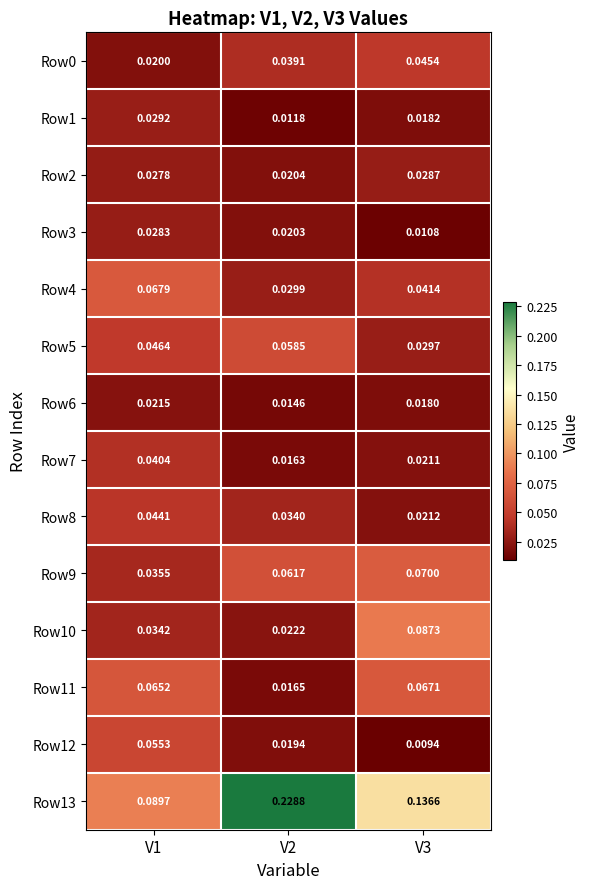

Which series has the largest total across all categories?

Row13